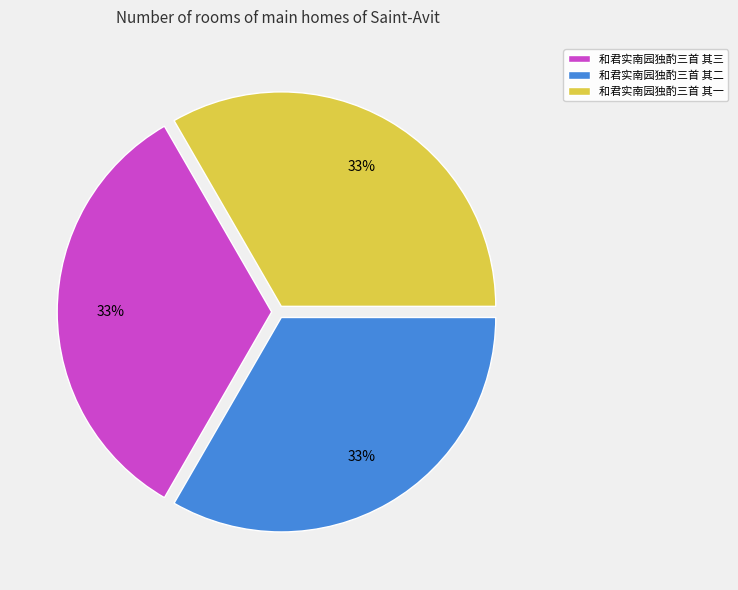

To the nearest percent, what portion does 和君实南园独酌三首 其三 represent?

33%